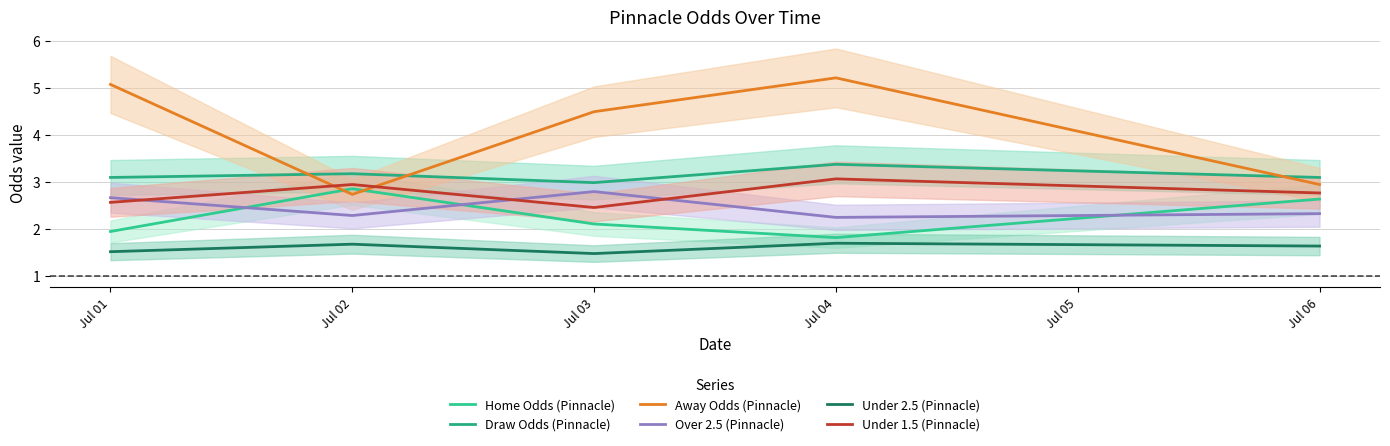

What is the maximum value shown in the chart?

5.2